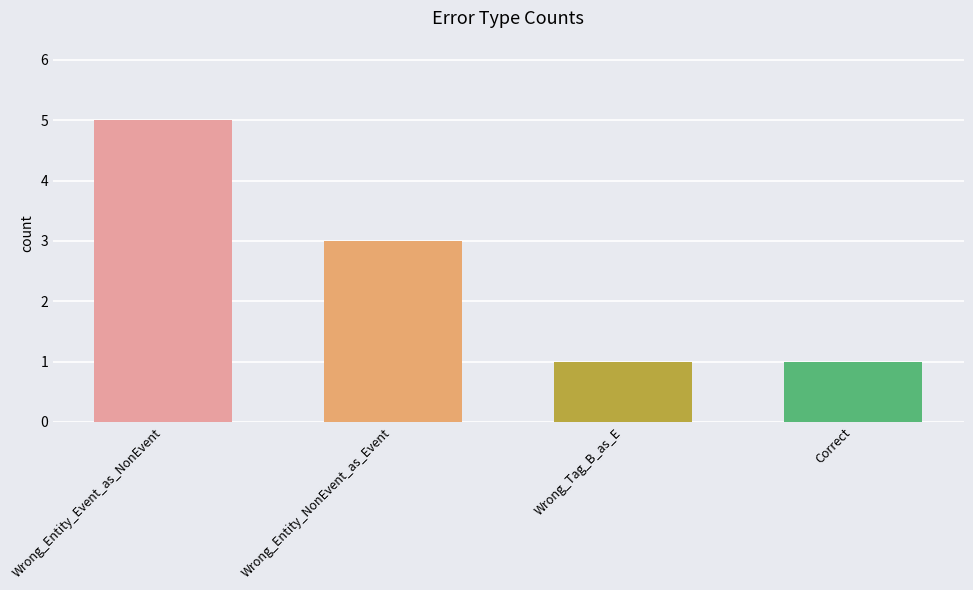

What position from the left is Wrong_Entity_Event_as_NonEvent?

1